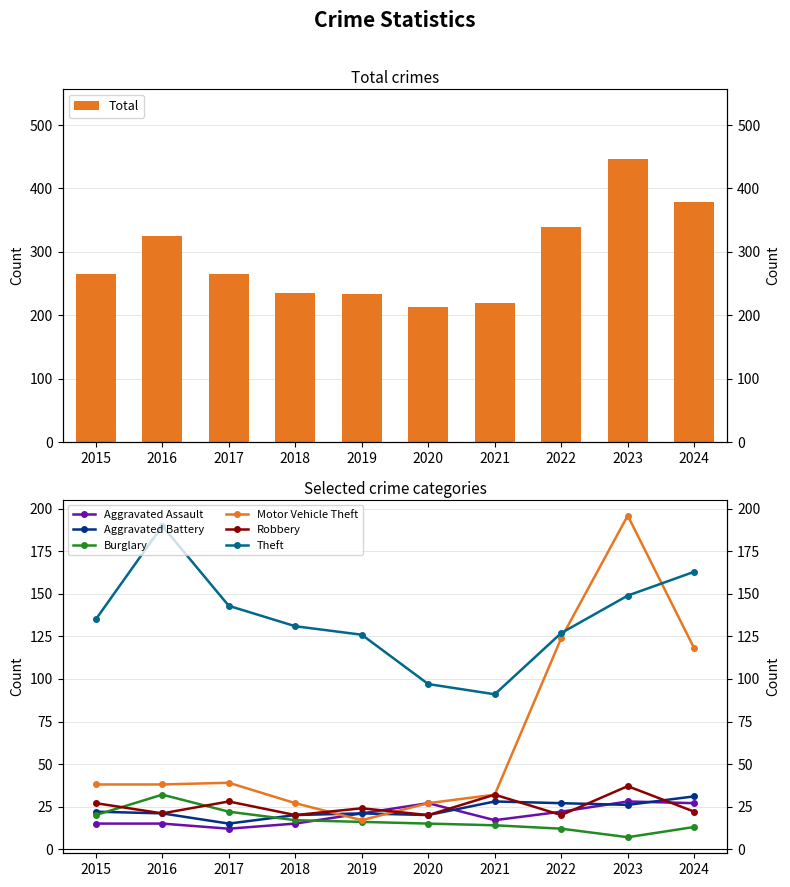

Which category has the highest value in the Aggravated Battery series?

2024